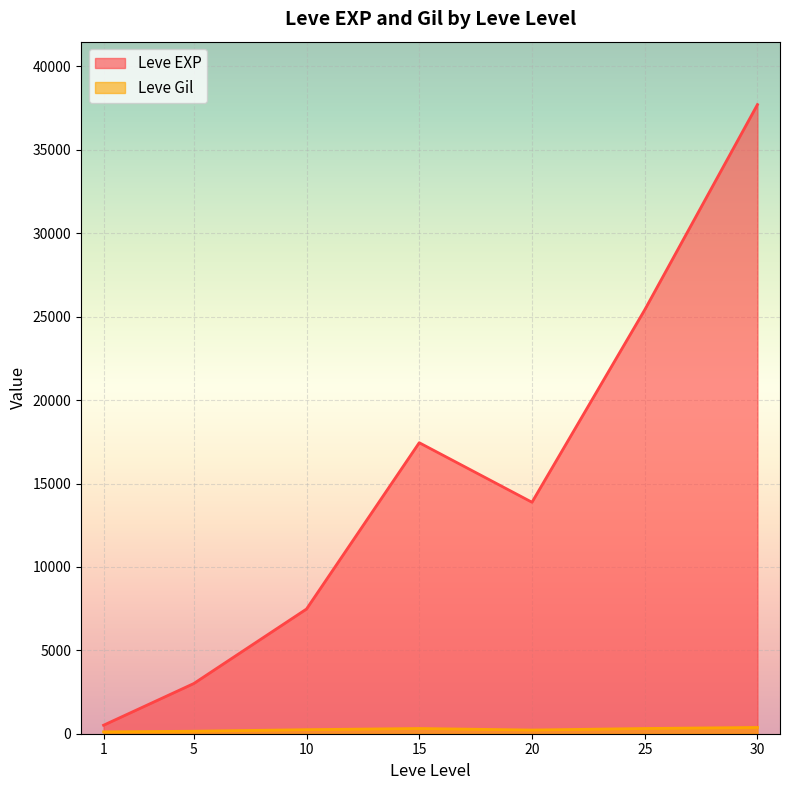

Which series has the largest range (max minus min)?

Leve EXP